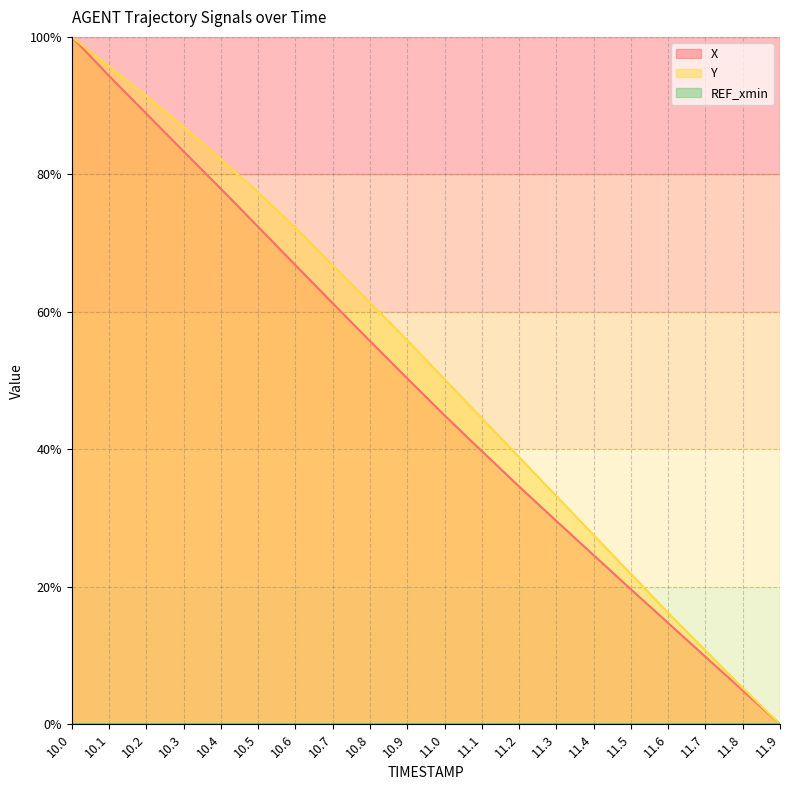

Read the Y value at 10.2.

91.4